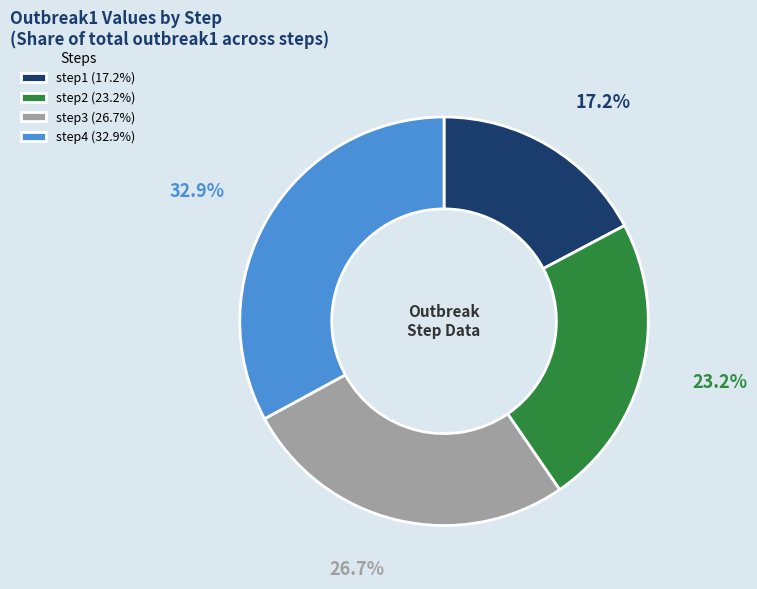

Rank the categories by value from lowest to highest.

step1, step2, step3, step4